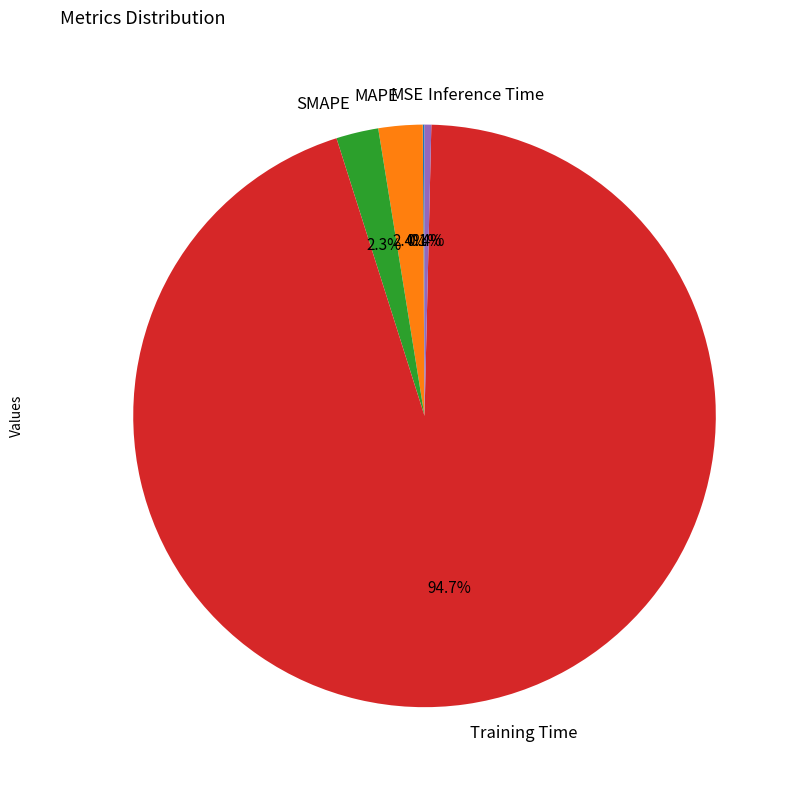

To the nearest percent, what is the difference between the Inference Time and Training Time slice percentages?

94%